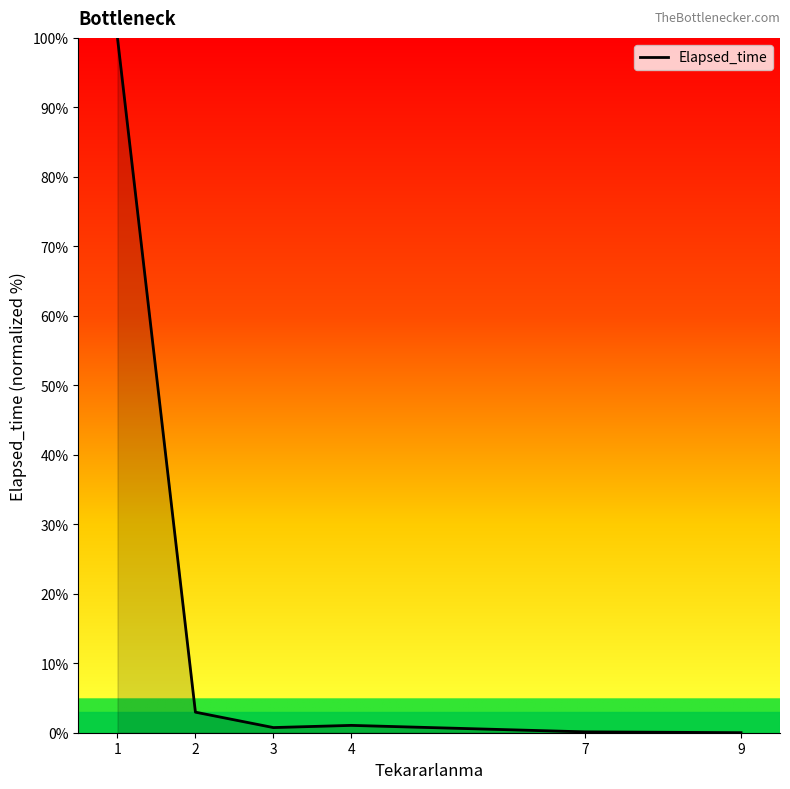

The chart shows a value of 1.1 at 4. True or false?

True